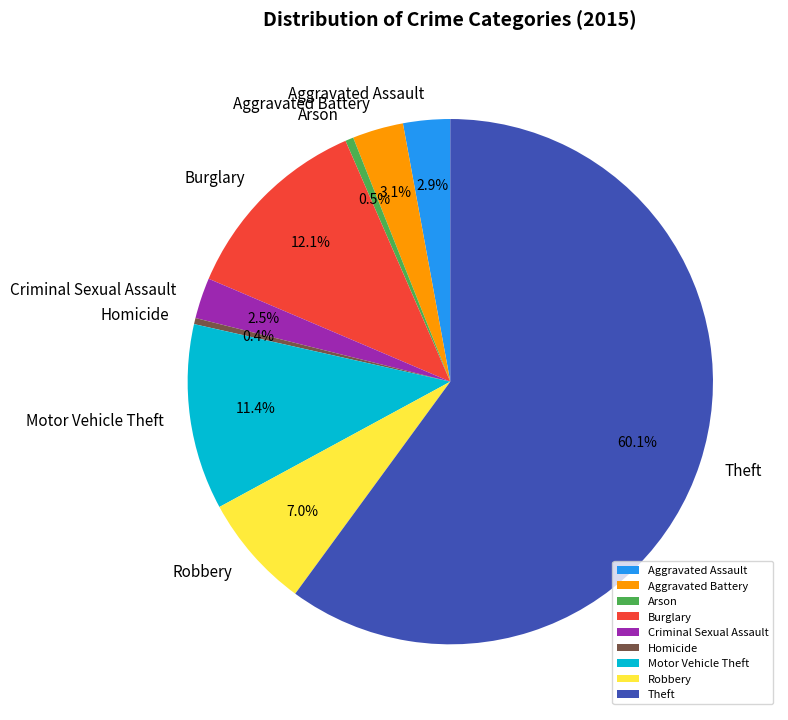

How many segments does this pie chart have?

9